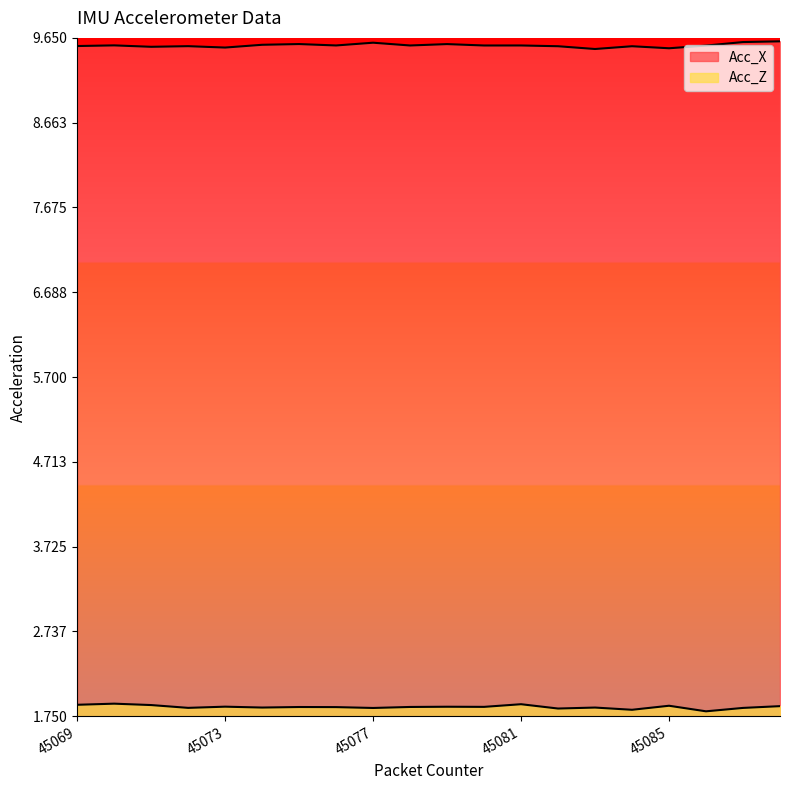

True or false: Acc_Z and Acc_X intersect in this chart.

False